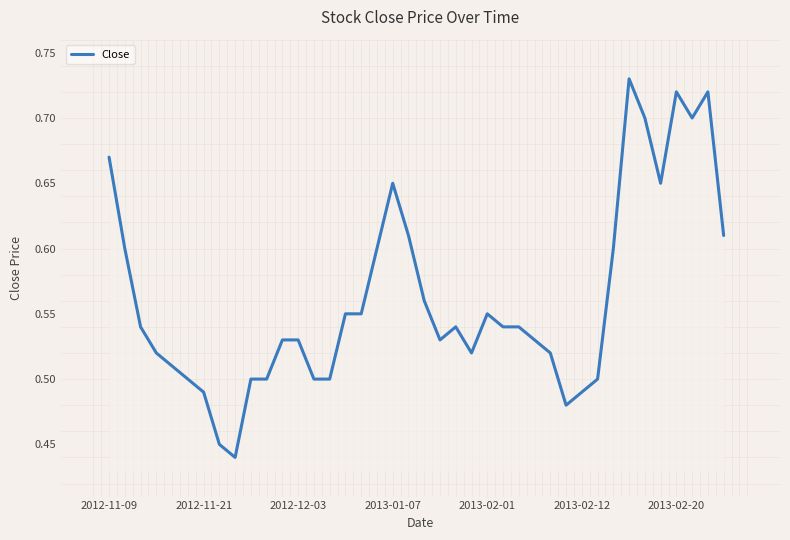

What is the difference between the maximum and minimum values?

0.3